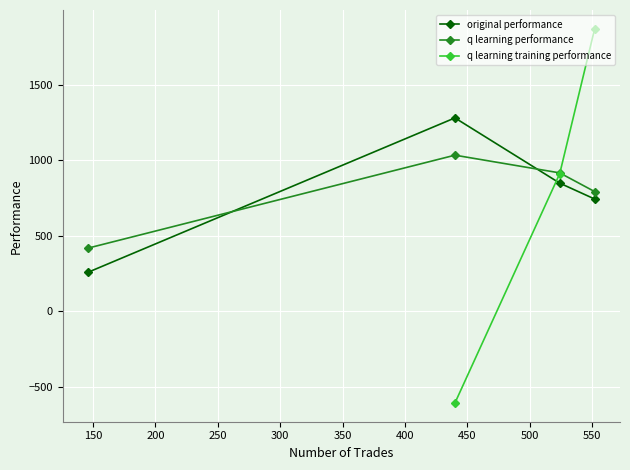

What is the maximum value for q learning performance?

1033.5